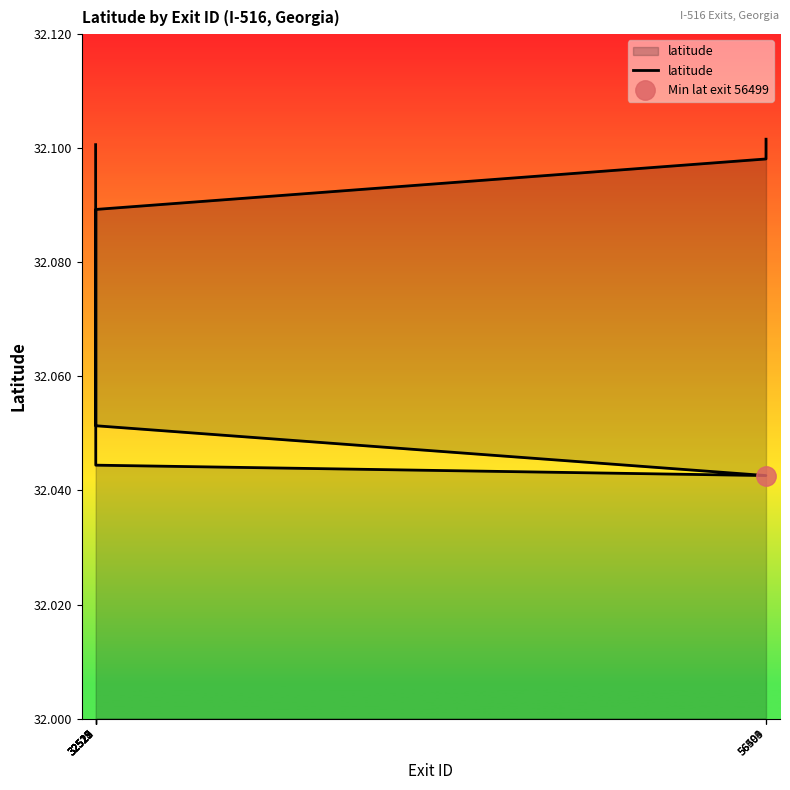

What is the sum of the values at 56503 and 32527?

64.2